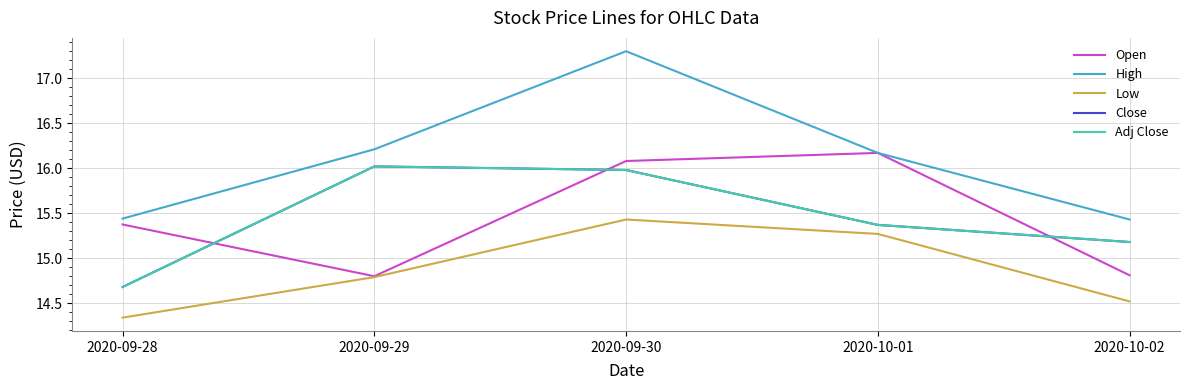

Does the chart have visible grid lines?

Yes